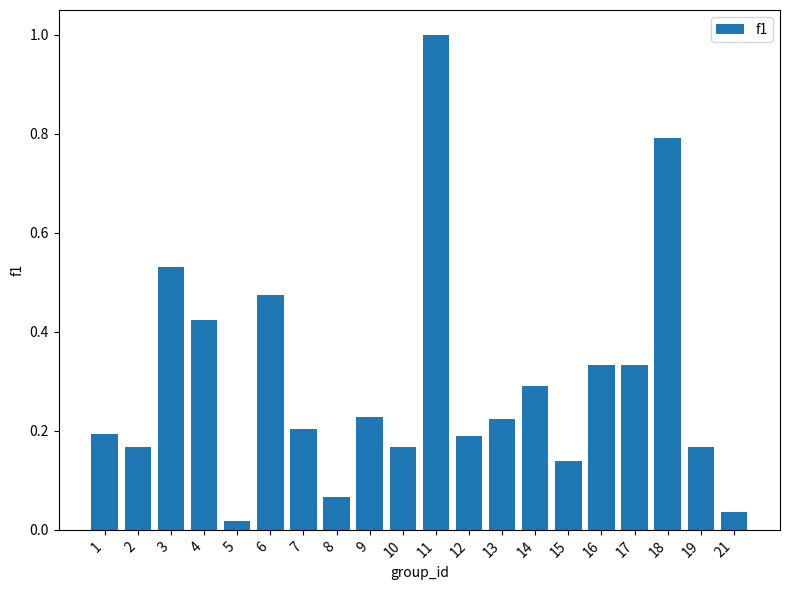

True or false: the data shows 0.2 at 7.

True